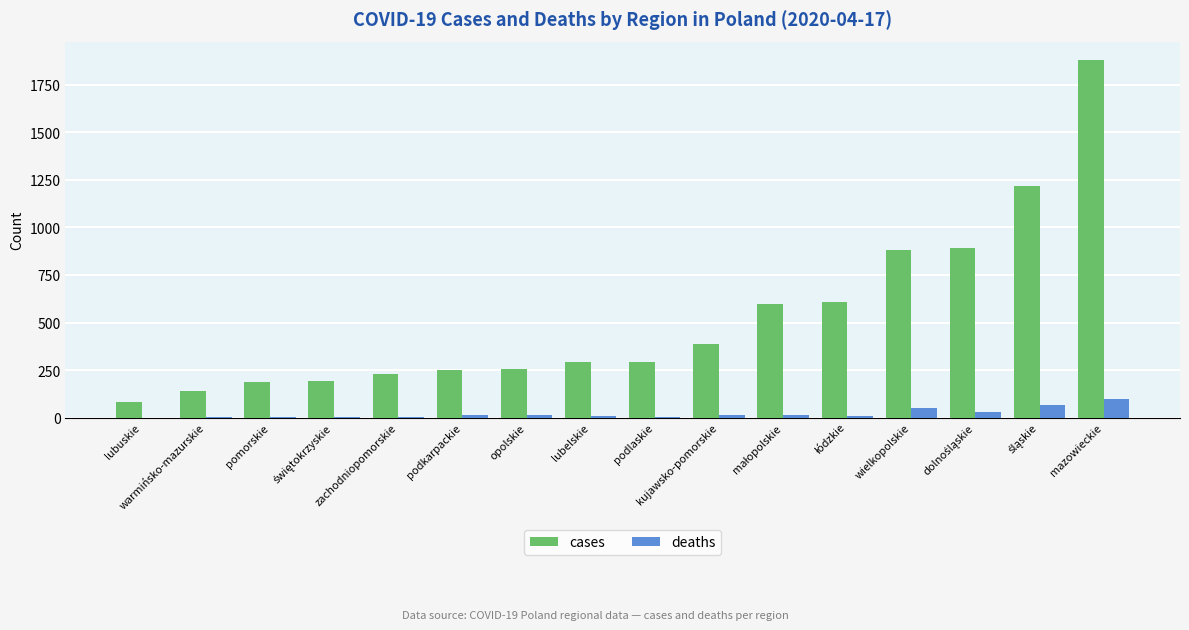

At which category is the sum across all series the highest?

mazowieckie